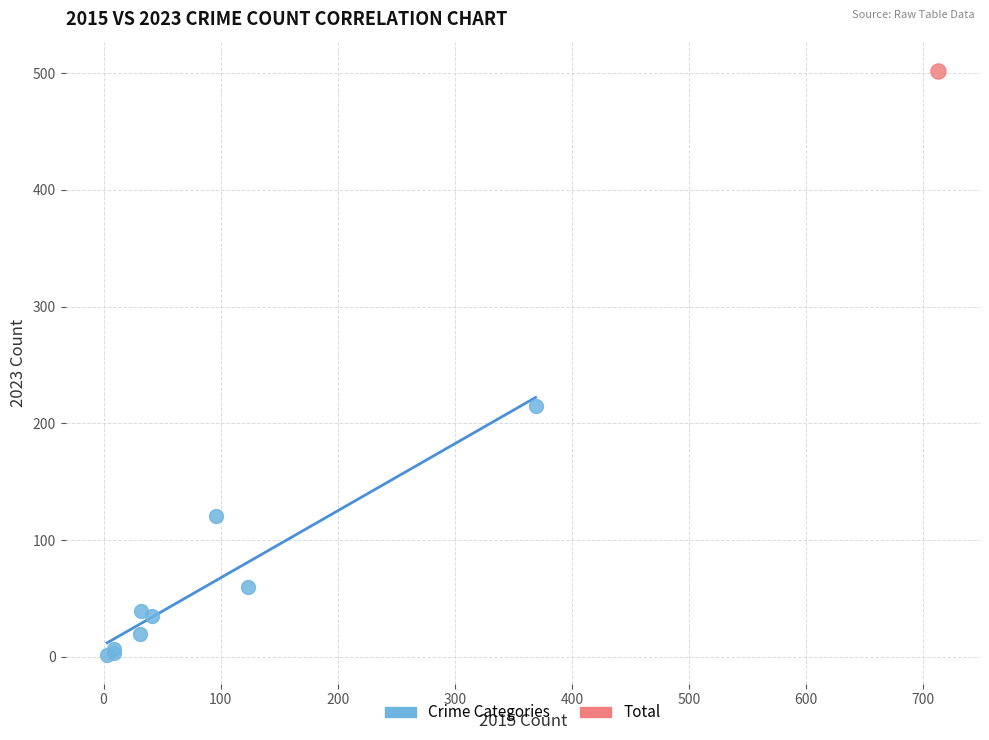

What are all the series names shown in the legend?

Crime Categories, Total